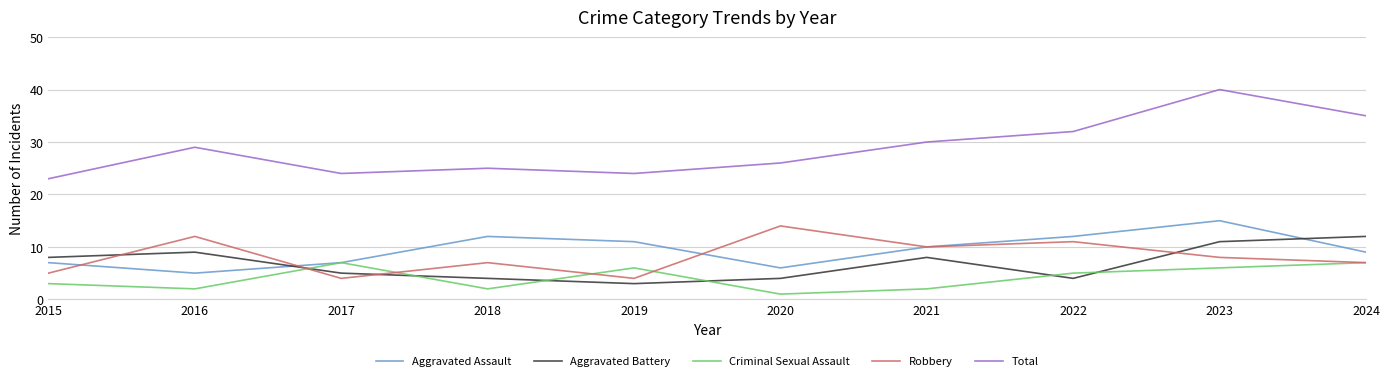

Is it true that Robbery equals 11 at 2017?

False